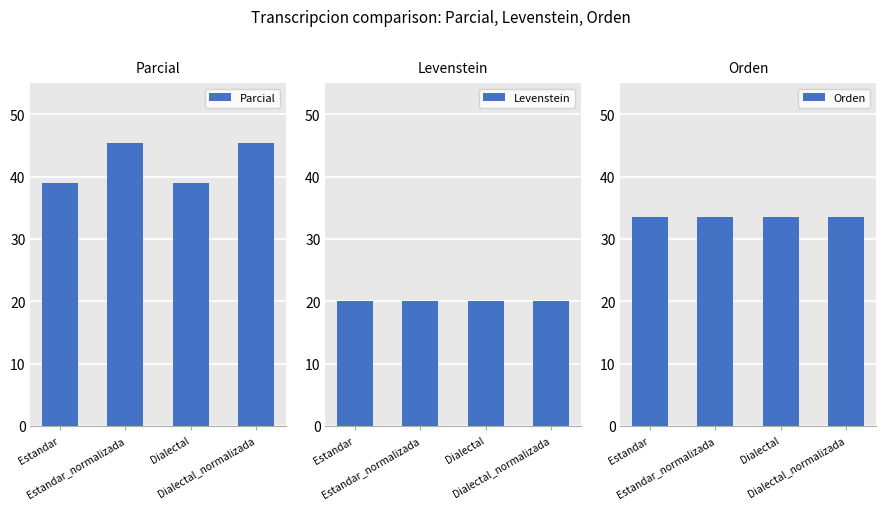

Reading left to right, list all the values displayed in this chart.

Parcial: 39.0	45.5	39.0	45.5
Levenstein: 20.0	20.0	20.0	20.0
Orden: 33.6	33.6	33.6	33.6